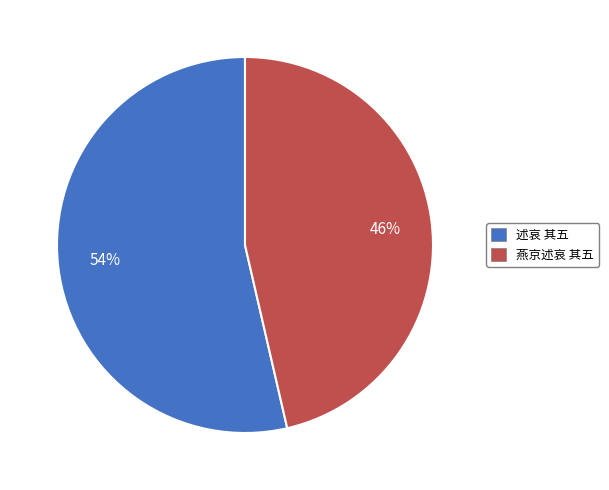

What is the smallest slice in the pie chart?

燕京述哀 其五